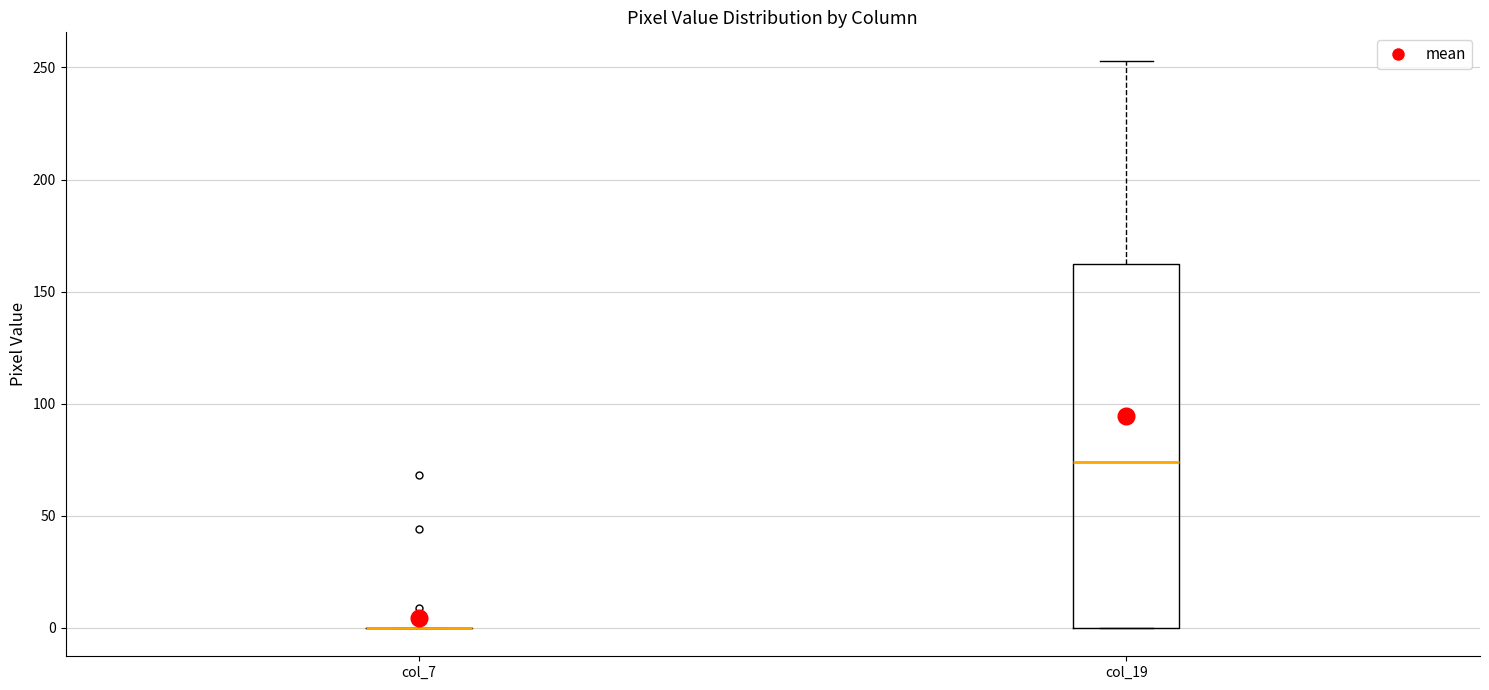

Reading left to right, transcribe this box plot: for each box, give where its median line is, the range the box spans, and where its two whiskers end, as read against the y-axis. The values are not printed on the chart, so give them approximately, as read against the axis.

col_7: box collapsed to a line at 0, whiskers 0 to 0
col_19: median 75, box 0 to 165, whiskers 0 to 255